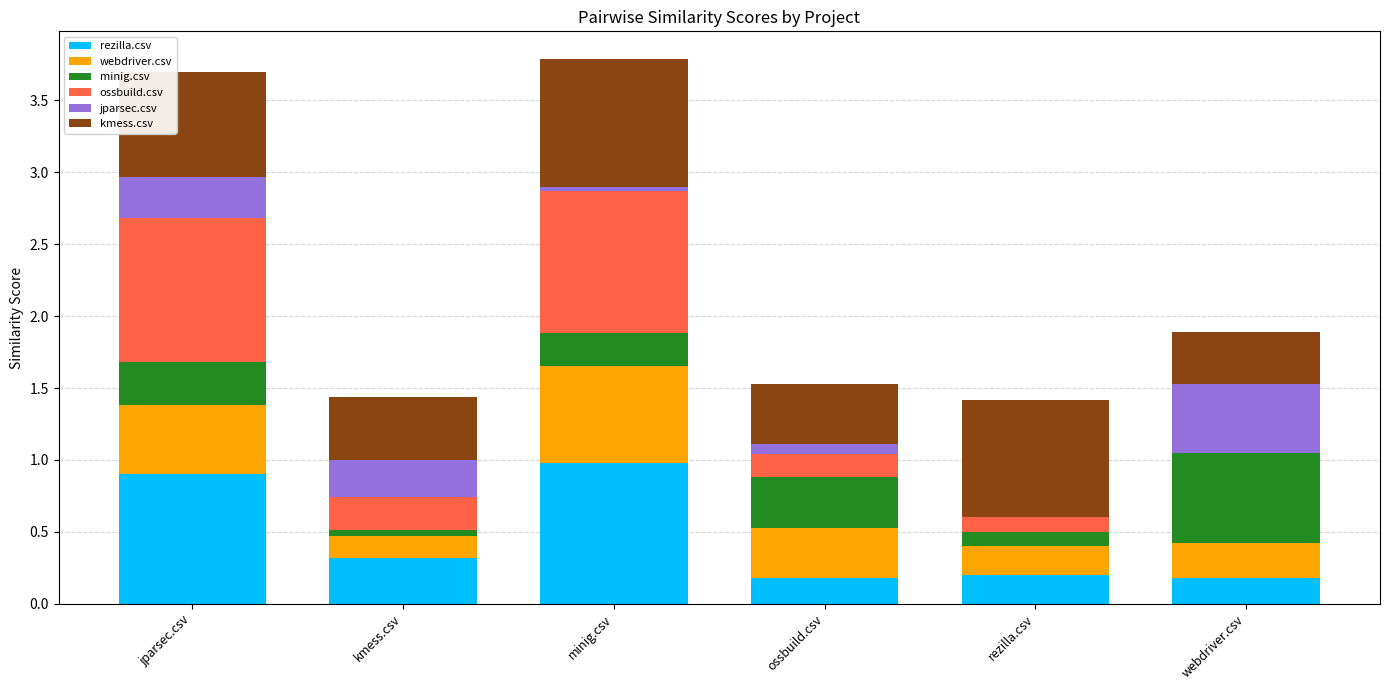

What is the total value across all series at rezilla.csv?

1.4